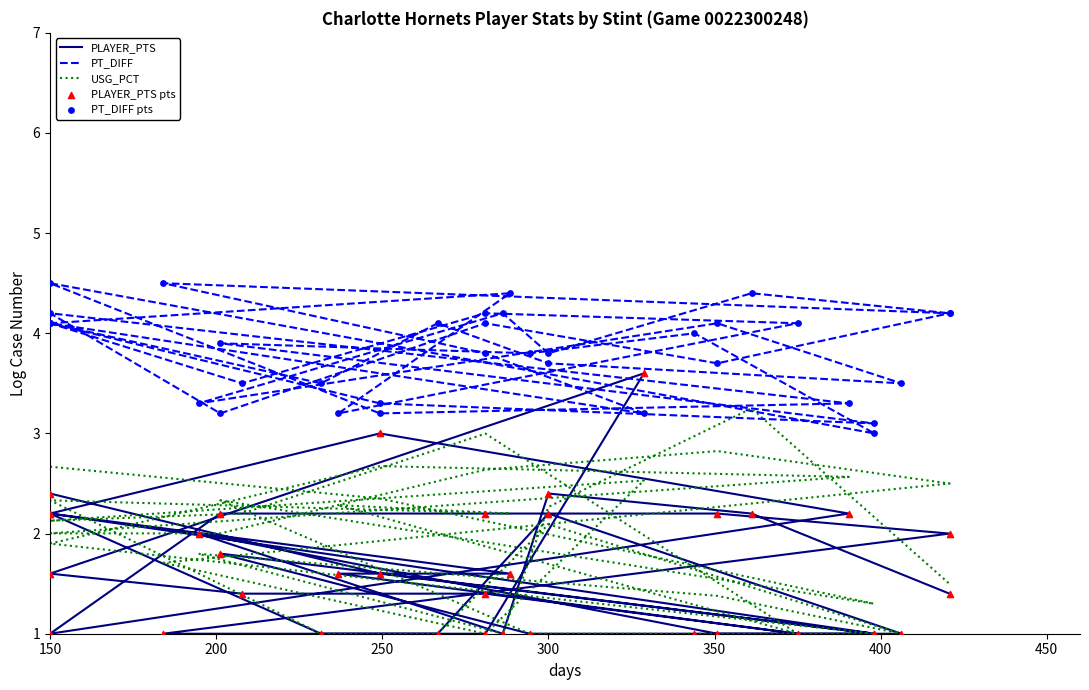

Which series has the largest total across all categories?

PT_DIFF